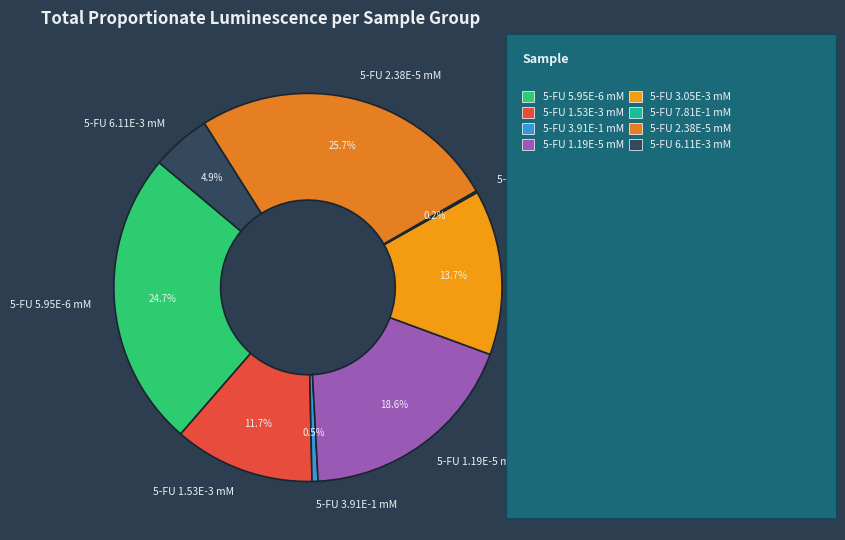

What percentage is NOT represented by 5-FU 5.95E-6 mM?

75.3%